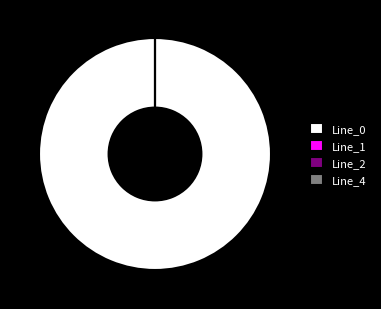

The Line_1 slice represents 0% of the pie. True or false?

True